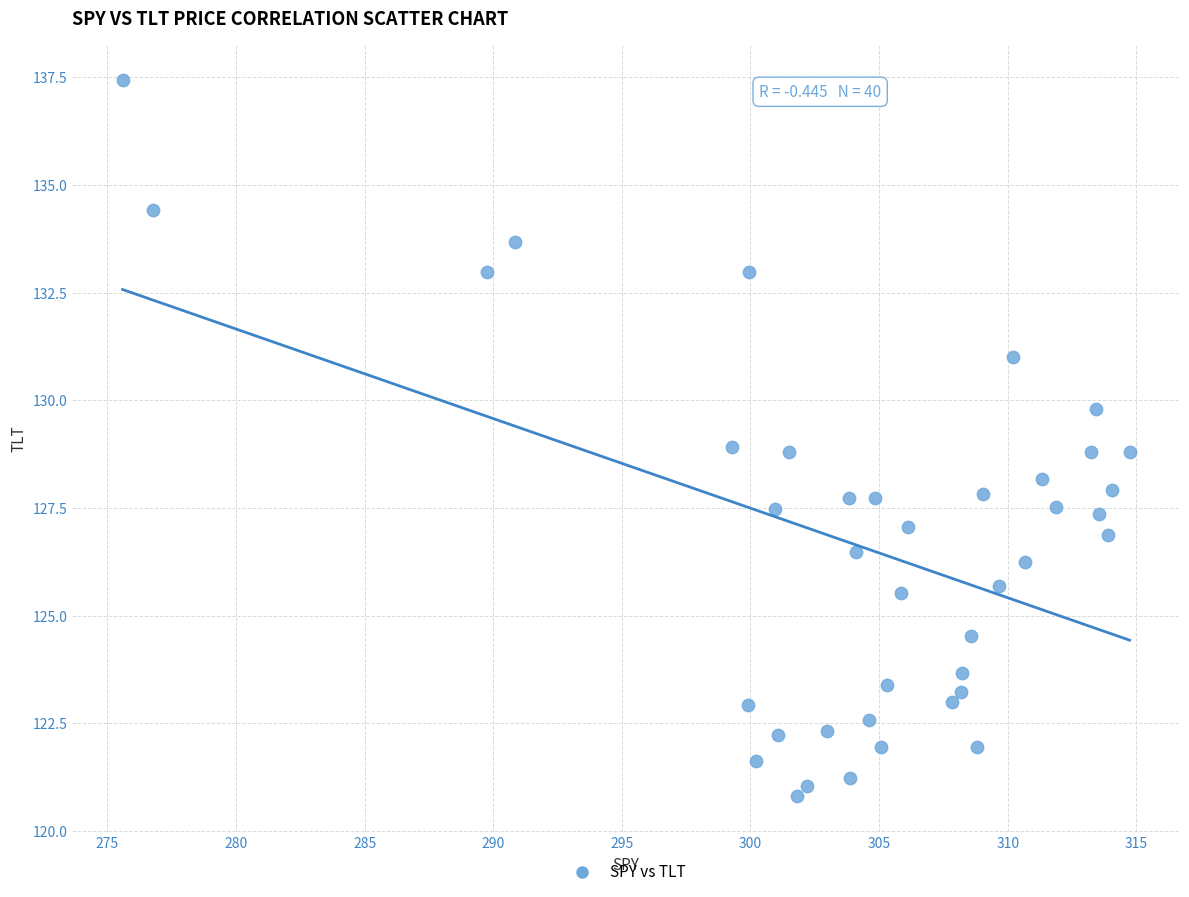

What is the range of Y values (max minus min)?

16.6